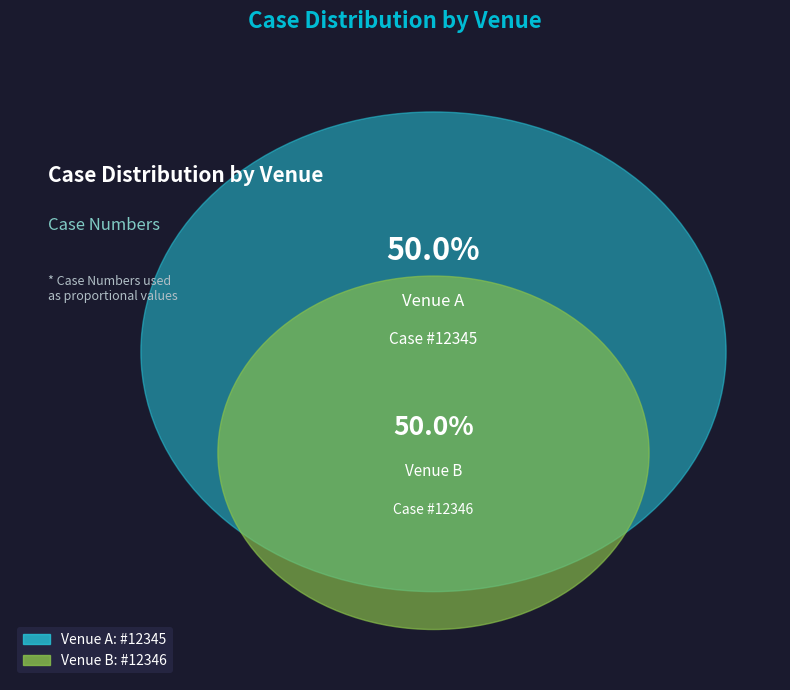

To the nearest percent, what is the combined percentage of Venue A and Venue B?

100%